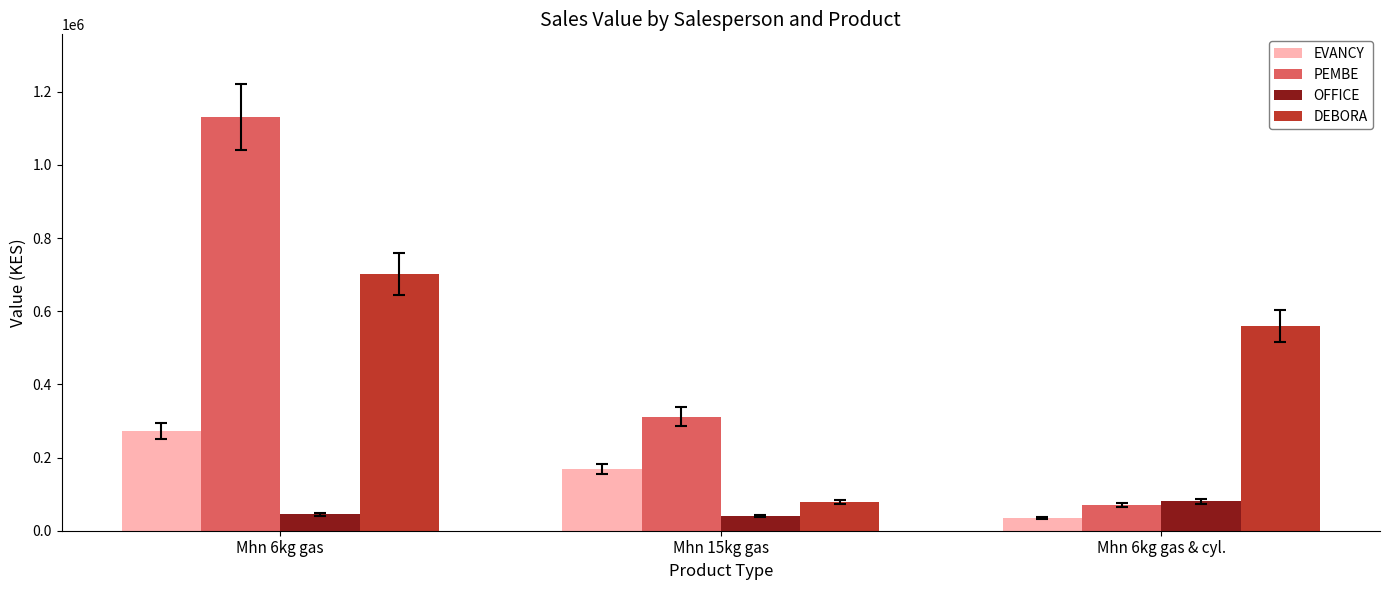

Which label corresponds to the largest value in the chart?

Mhn 6kg gas